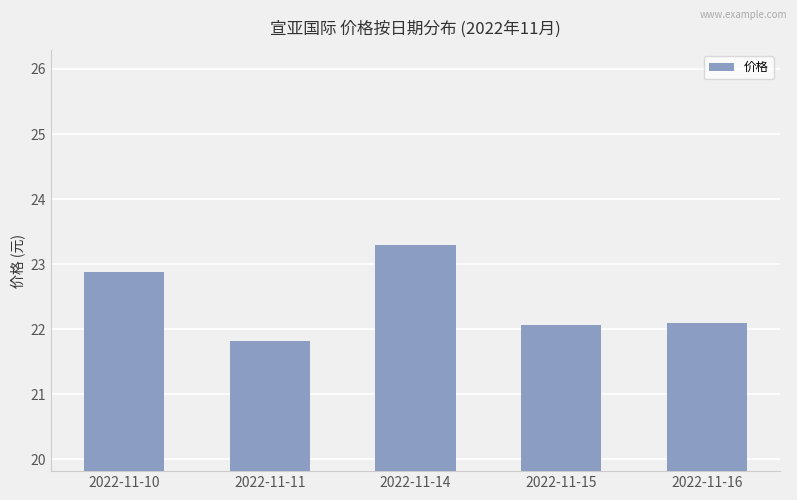

Approximately how many times larger is the value at 2022-11-10 compared to 2022-11-11?

1.0